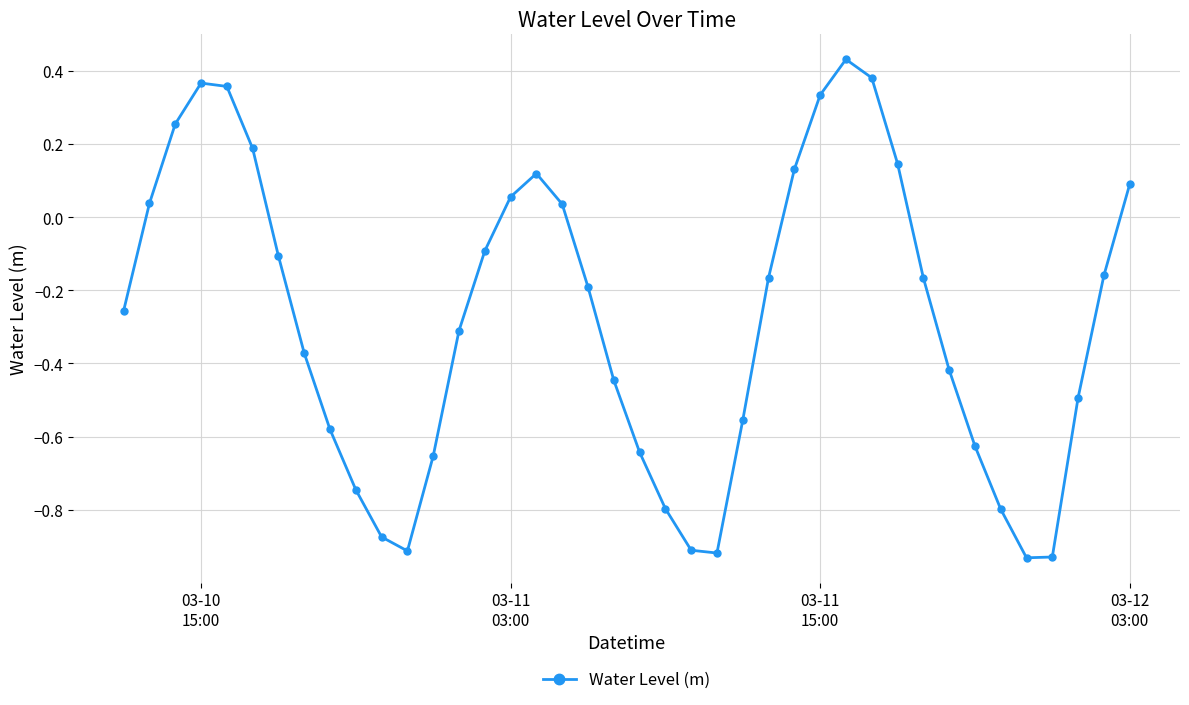

Does the chart display data point markers on the line(s)?

Yes